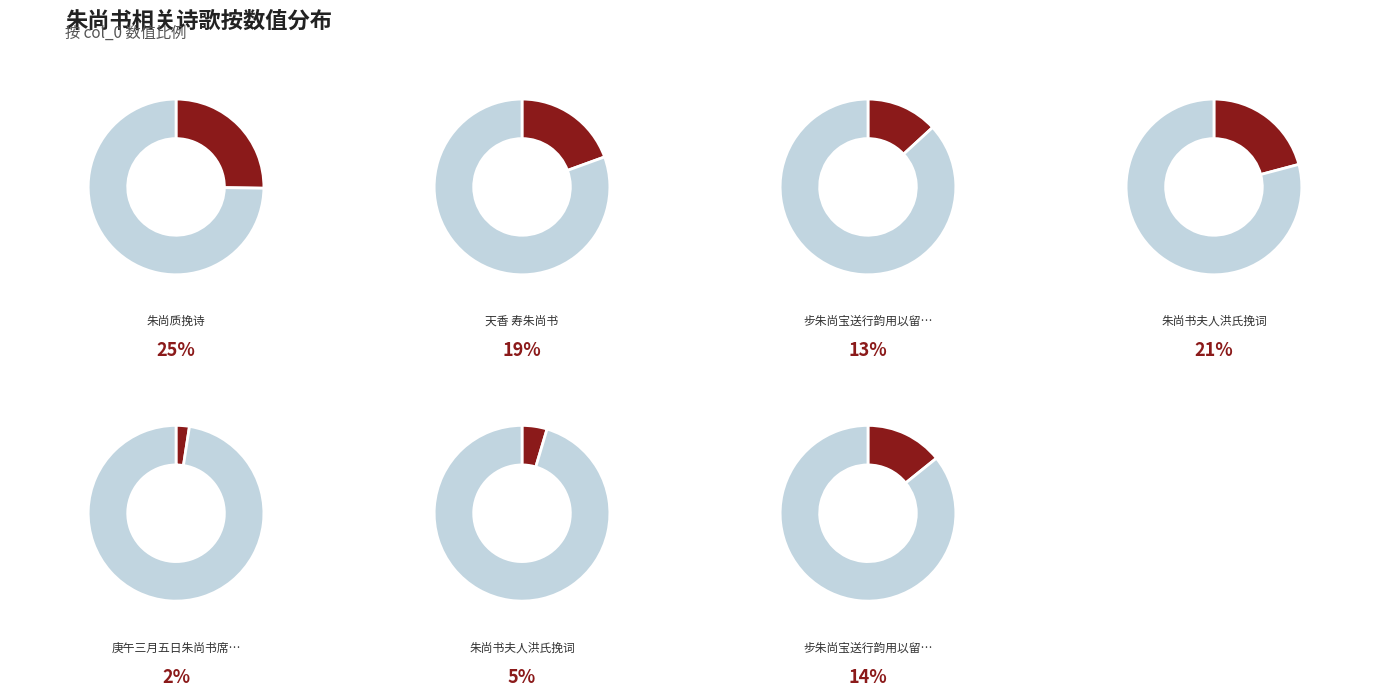

How many slices are in this pie chart?

7